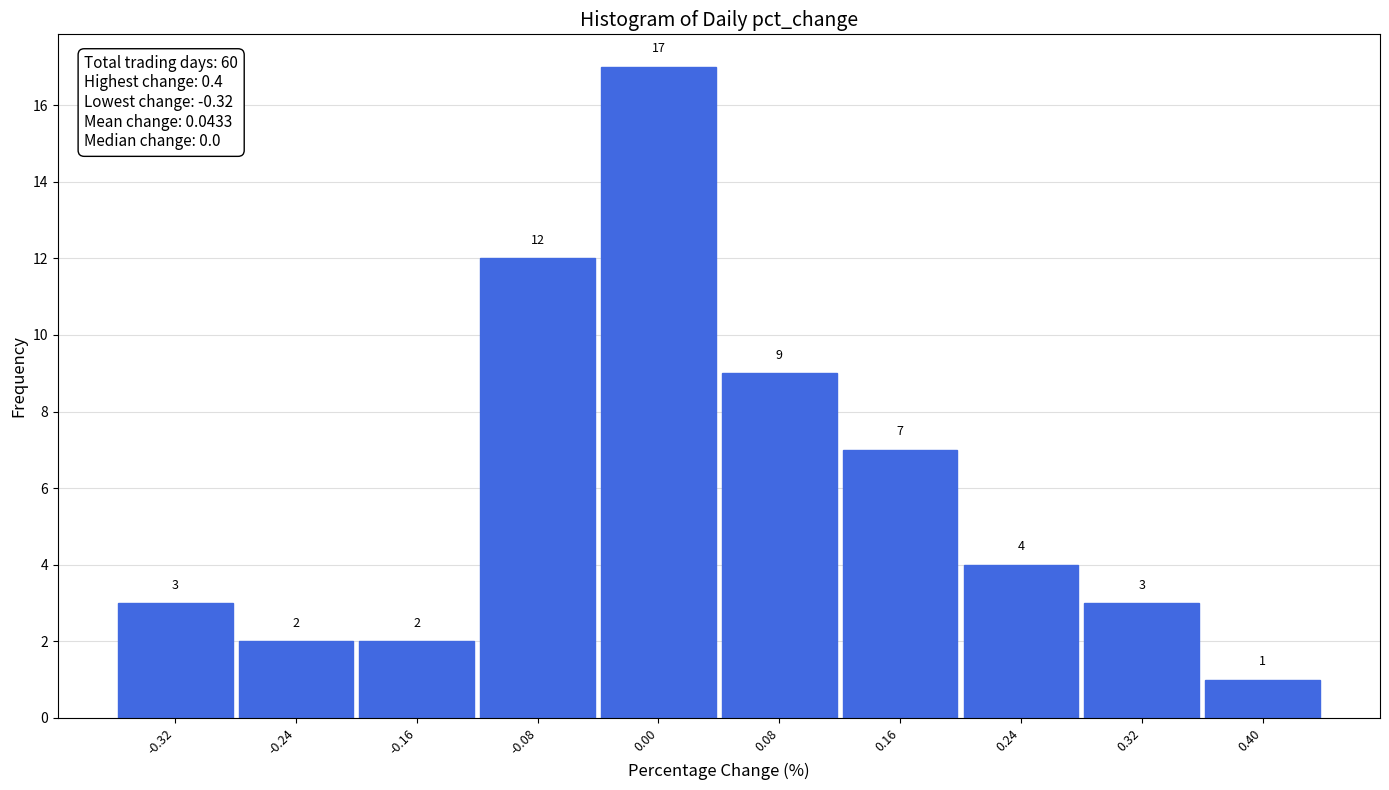

Reading left to right, transcribe this chart: for each bar, give the range it covers on the x-axis and its height.

-0.36 to -0.28: 3
-0.28 to -0.20: 2
-0.20 to -0.12: 2
-0.12 to -0.04: 12
-0.04 to 0.04: 17
0.04 to 0.12: 9
0.12 to 0.20: 7
0.20 to 0.28: 4
0.28 to 0.36: 3
0.36 to 0.44: 1